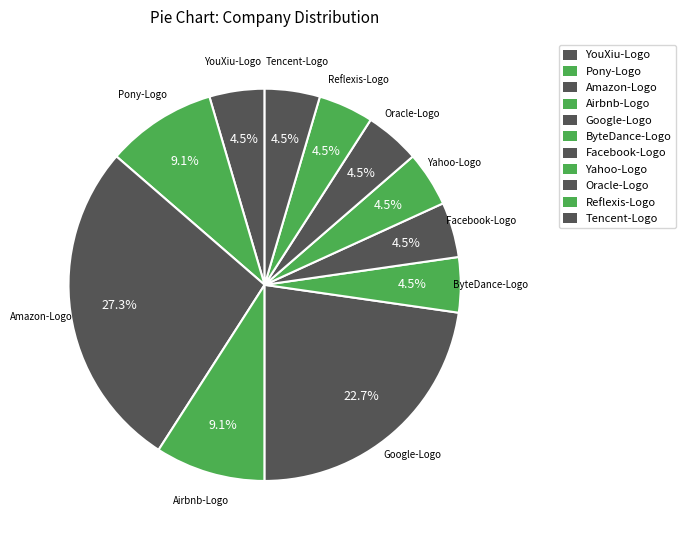

Which category has the biggest portion of the pie?

Amazon-Logo